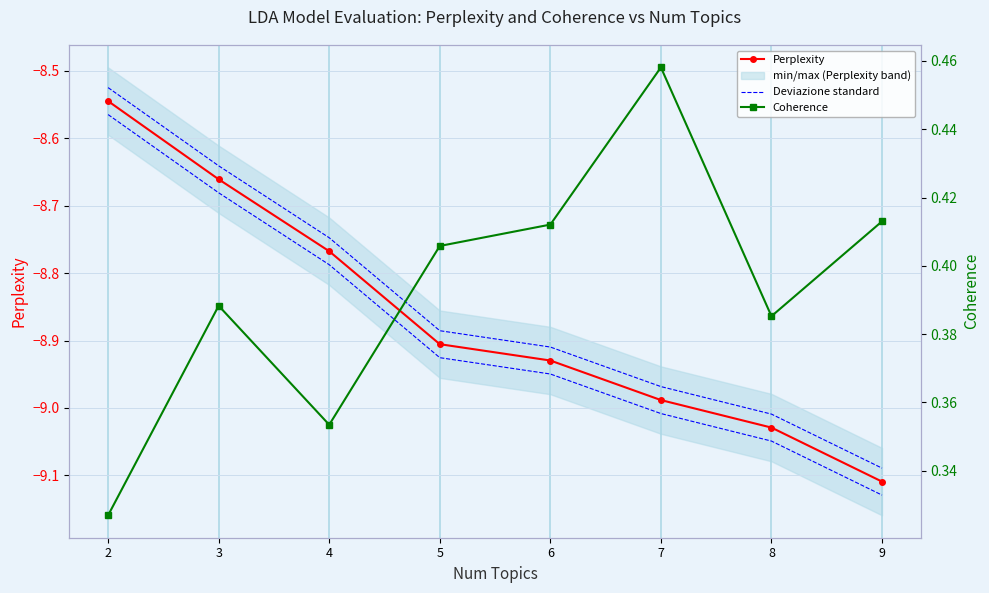

What is the maximum value for Deviazione standard?

-8.6